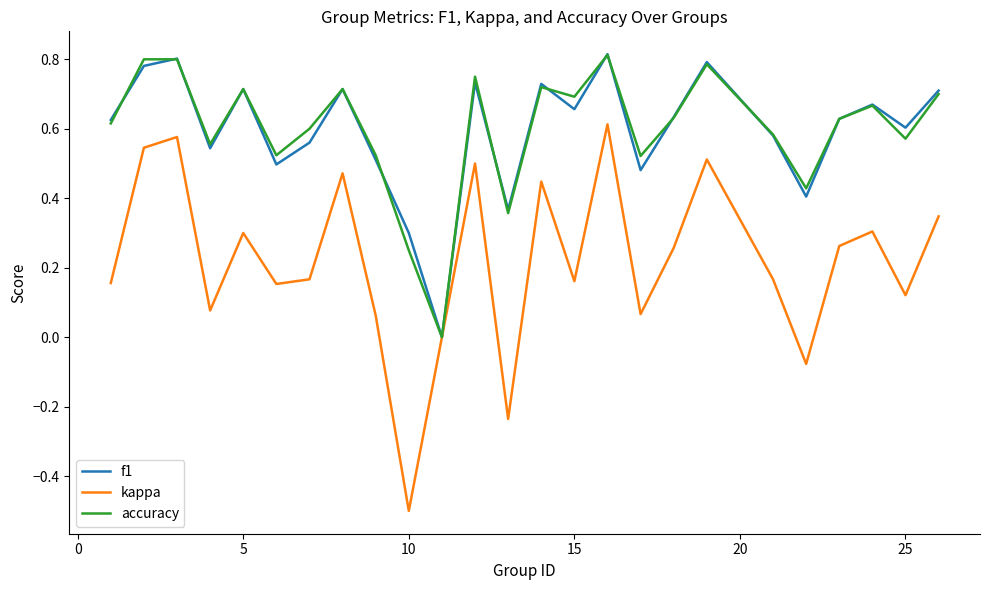

What is the minimum value shown in the chart?

-0.5